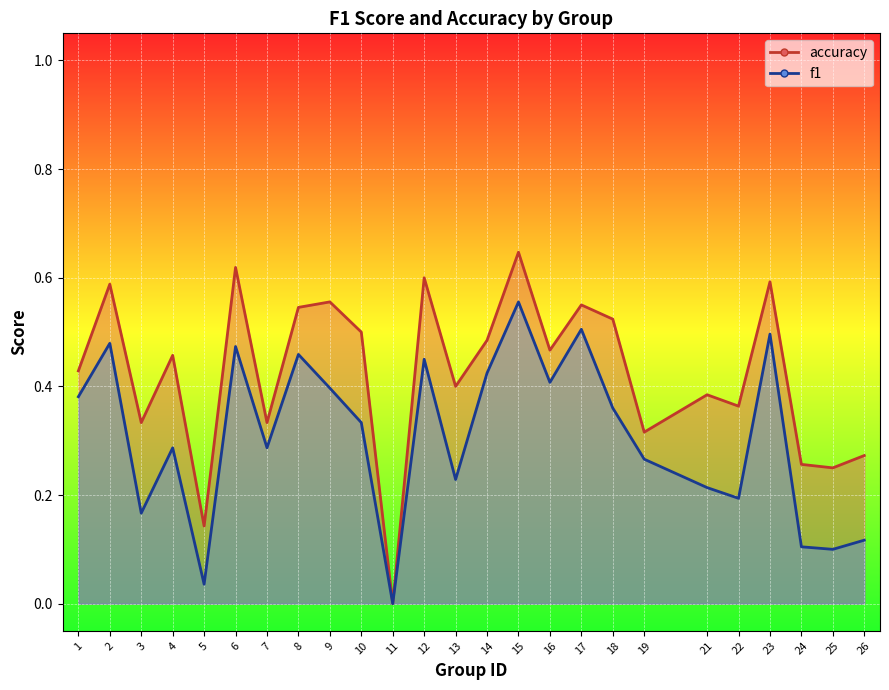

What is the value of the f1 point at the 6th from the left?

0.5